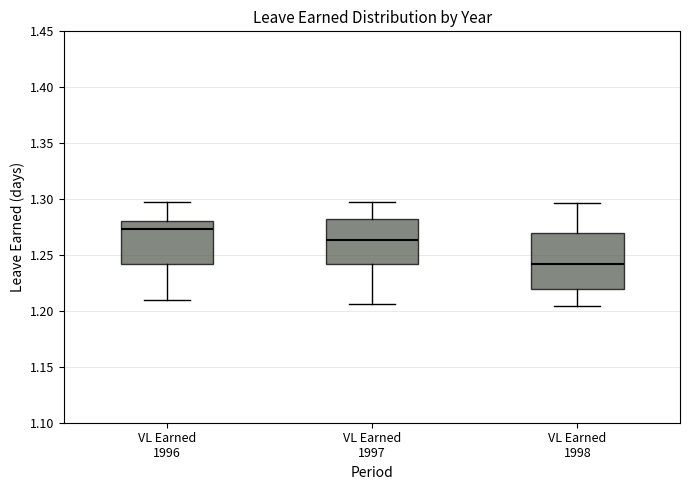

Comparing the boxes themselves (not the whiskers), which one is the tallest?

VL Earned 1998